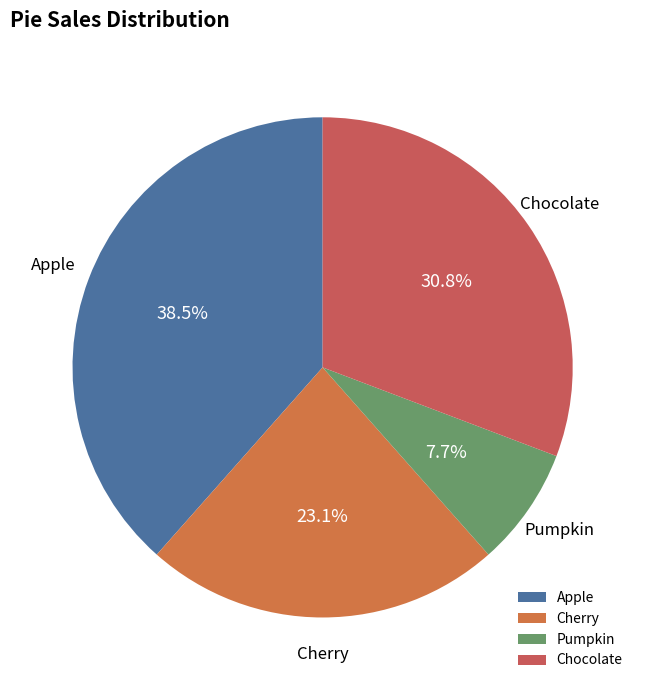

True or false: Apple accounts for 53% of the total.

False